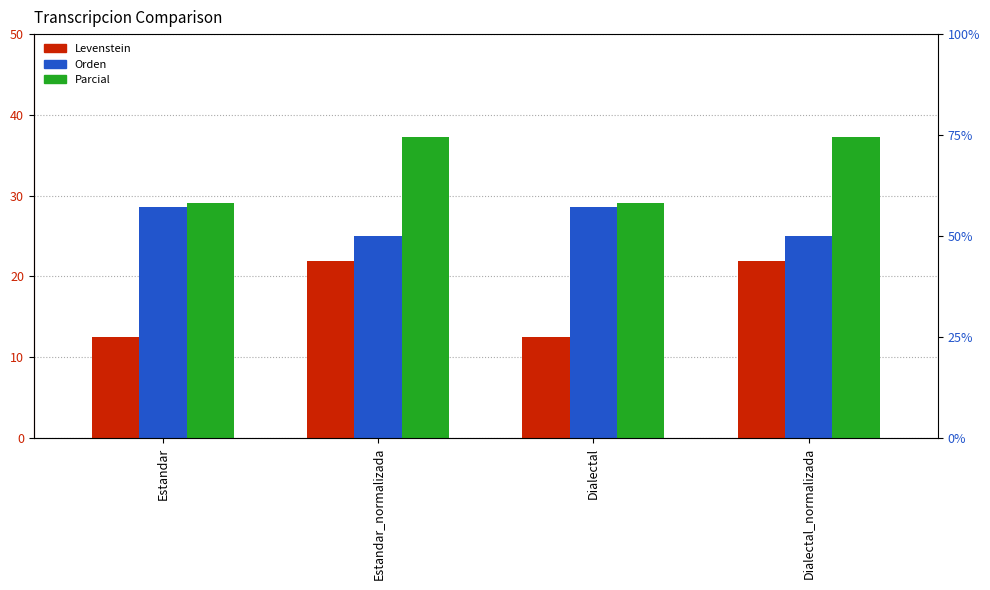

Which series changed the most between Estandar and Dialectal_normalizada?

Levenstein